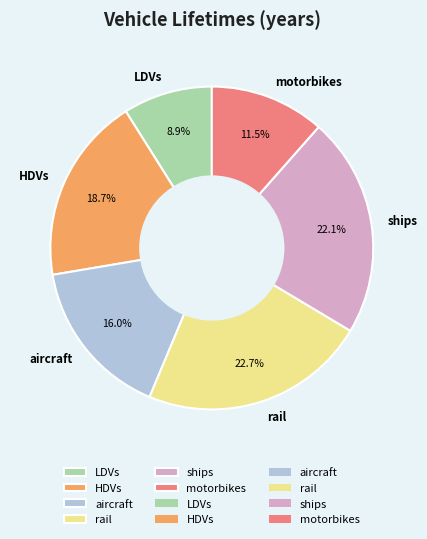

To the nearest percent, what is the combined percentage of HDVs and rail?

41%